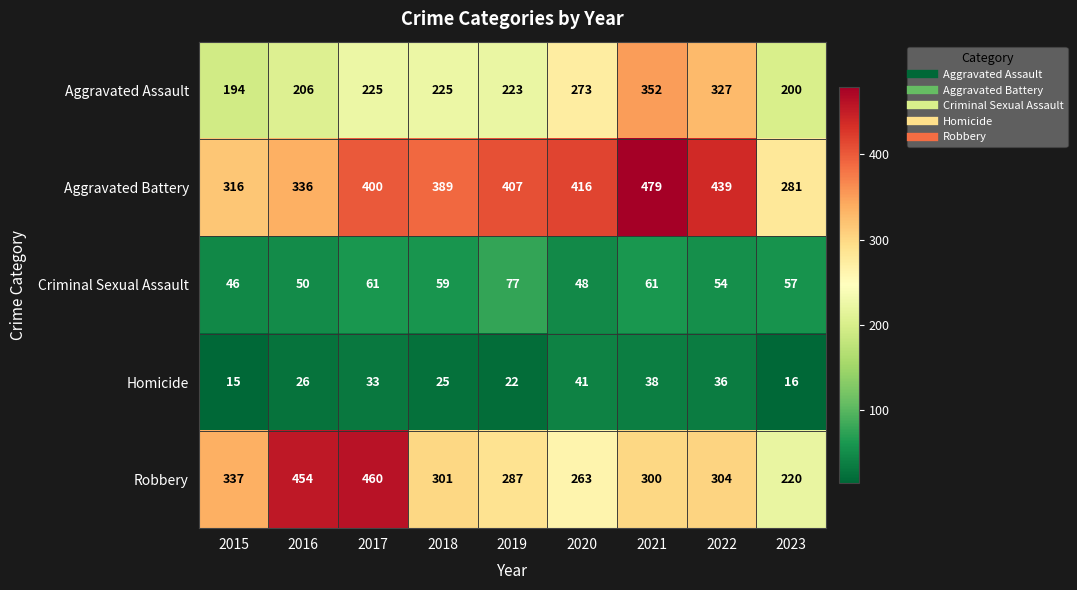

How many data points does each series have?

9